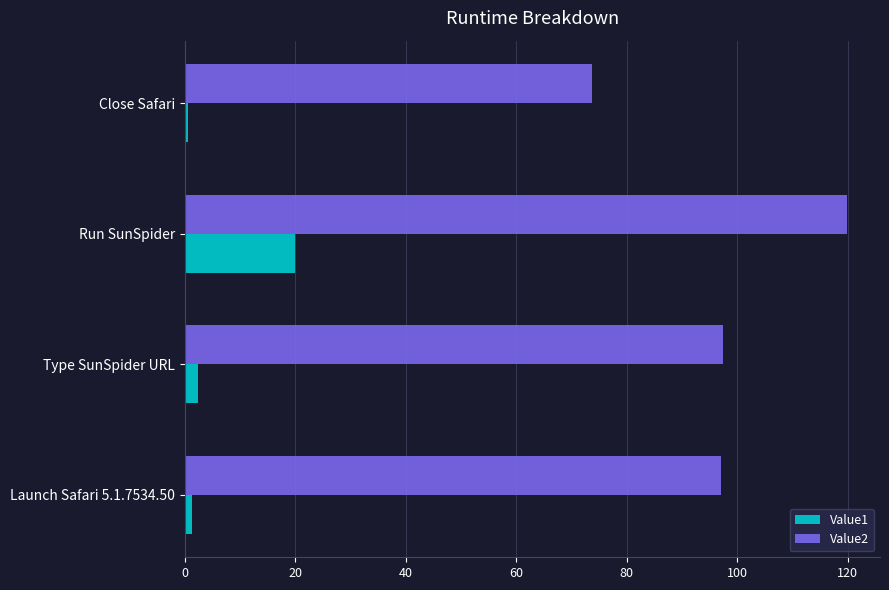

What is the maximum value shown in the chart?

119.8